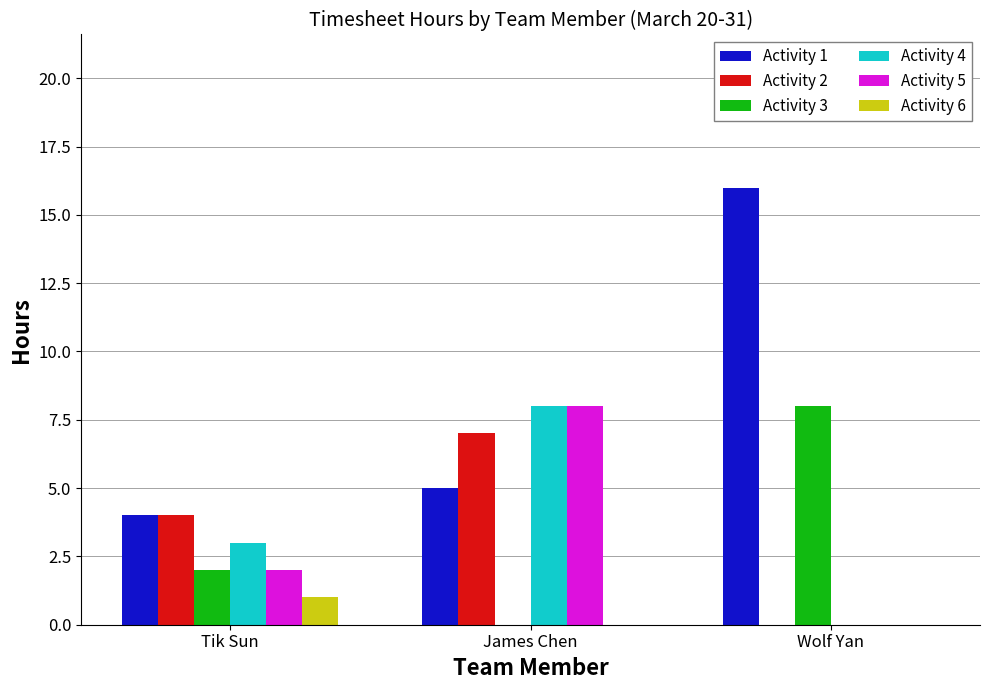

Are the bars grouped side by side (vs. stacked)?

Yes